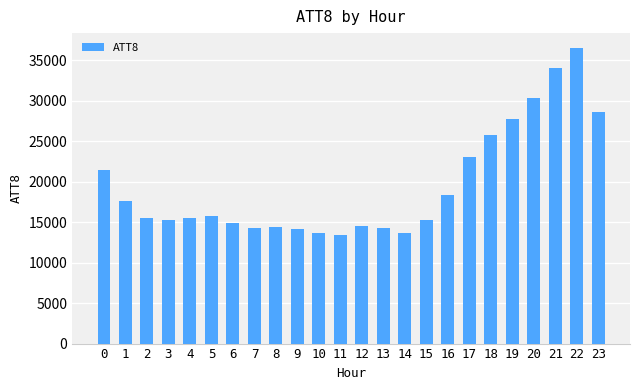

What is the minimum value shown in the chart?

13400